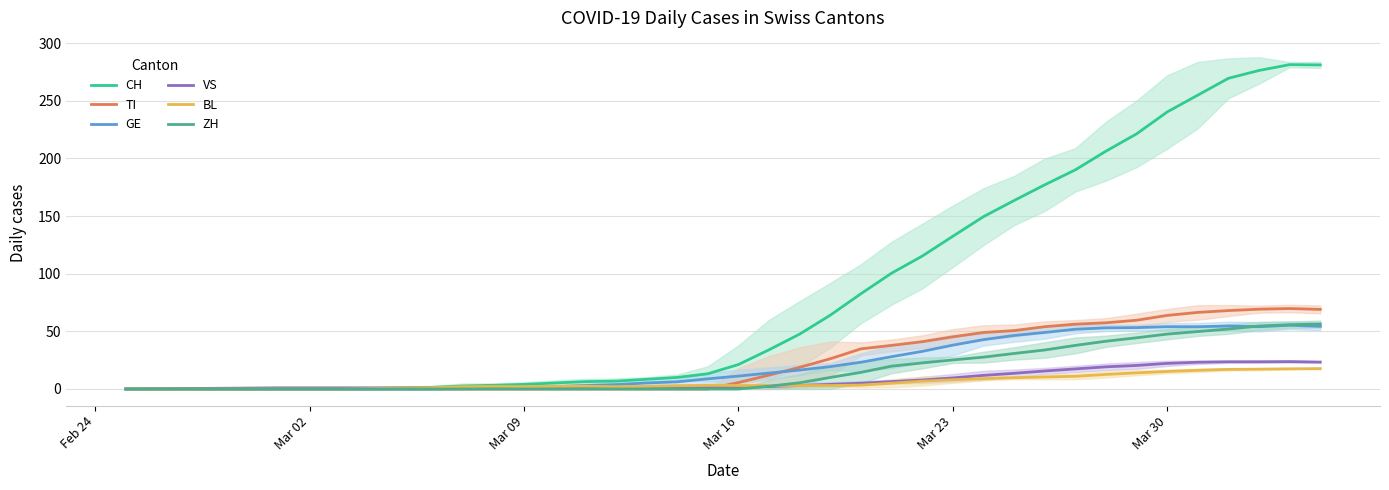

How many values in GE are above zero?

29